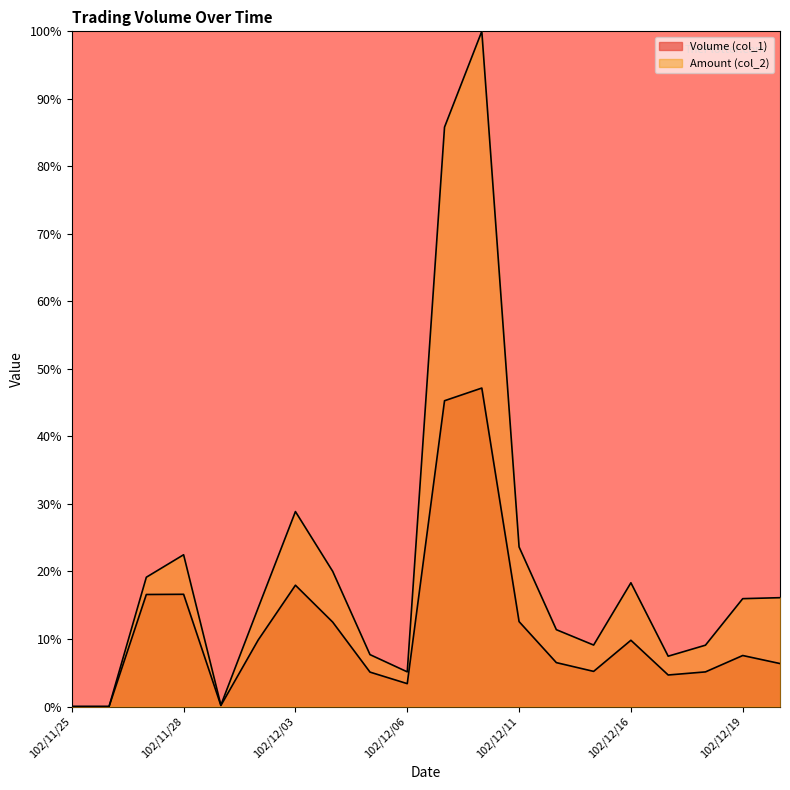

What position from the right is 102/12/20?

1